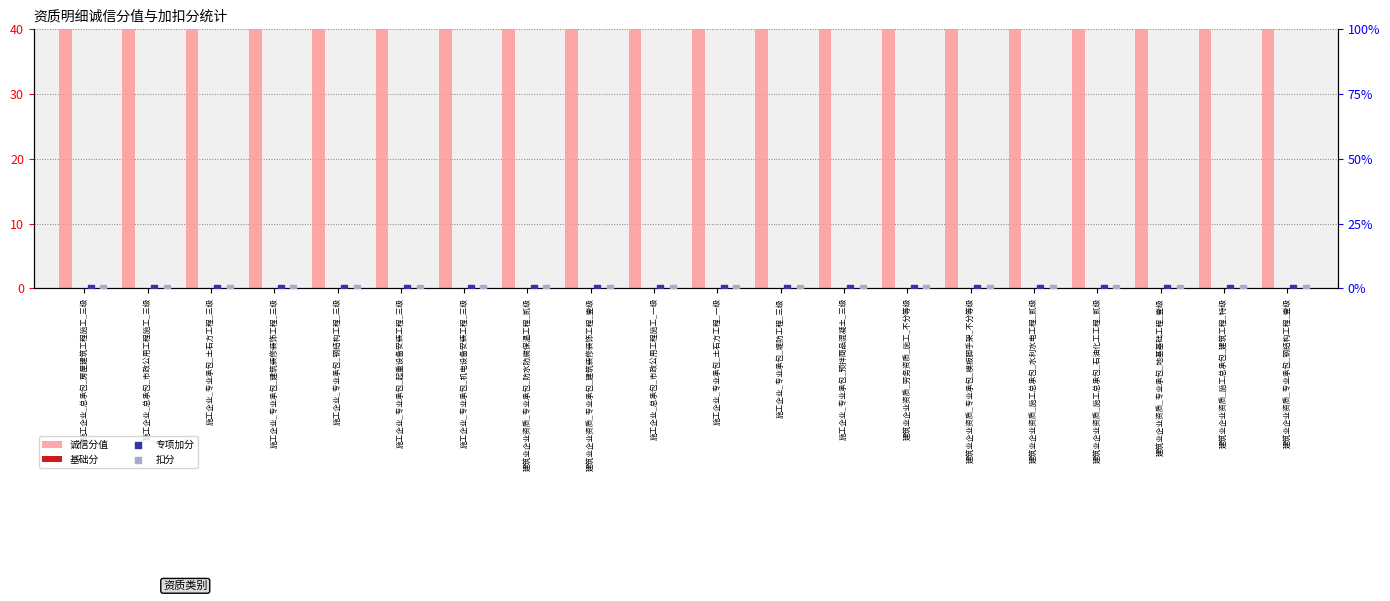

Which series has the largest total across all categories?

诚信分值